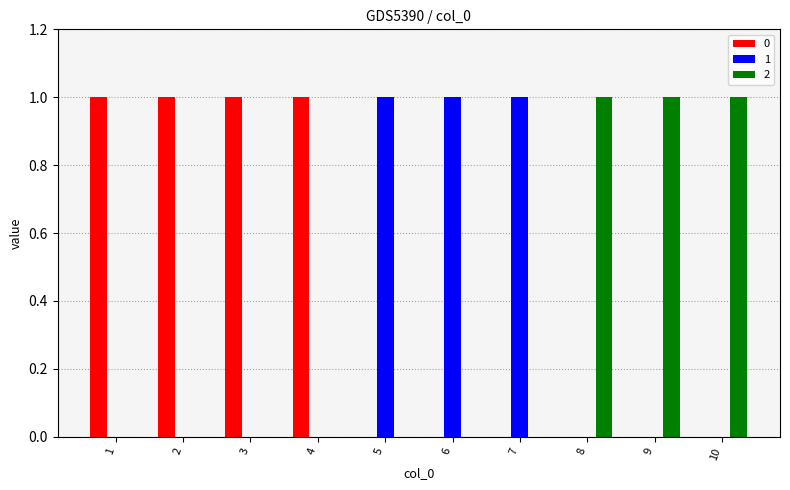

Are the bars grouped side by side (vs. stacked)?

Yes